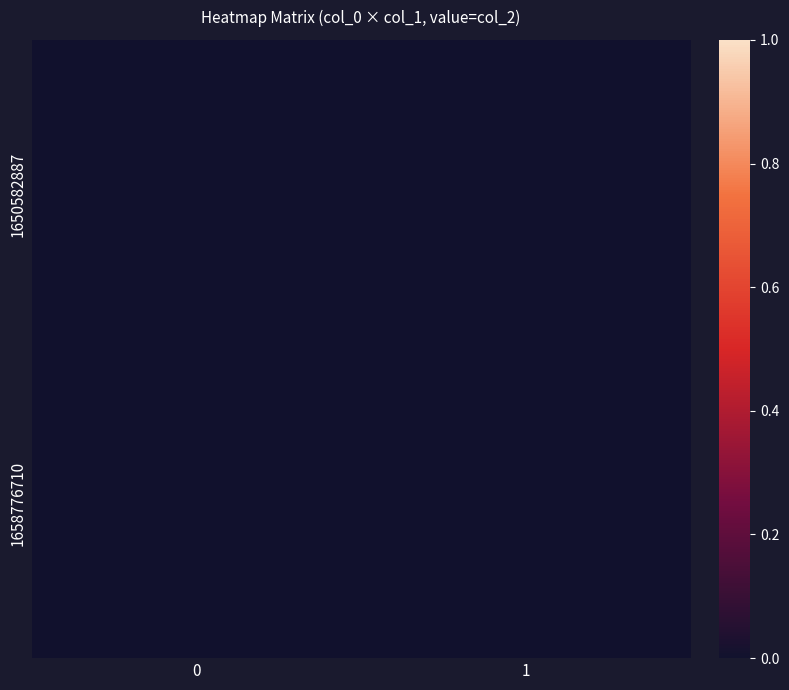

Is it true that 1658776710 equals 1 at 1658776710?

False